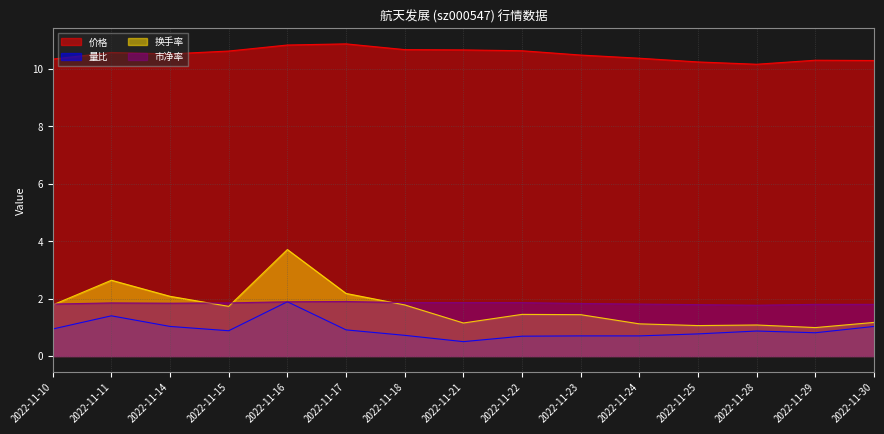

What is the sum of all 价格 values?

157.7